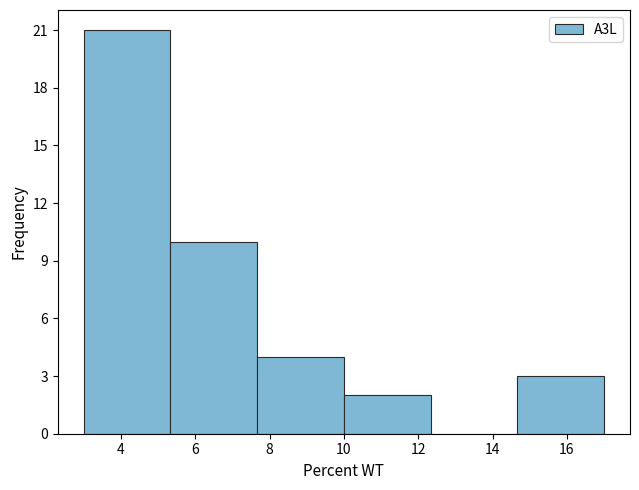

Reading left to right, transcribe this chart: for each bar, give the range it covers on the x-axis and its height. Neither the bar edges nor the heights are printed on the chart, so give them approximately, as read against the axes.

3.0 to 5.4: 21
5.4 to 7.6: 10
7.6 to 10.0: 4
10.0 to 12.4: 2
12.4 to 14.6: 0
14.6 to 17.0: 3